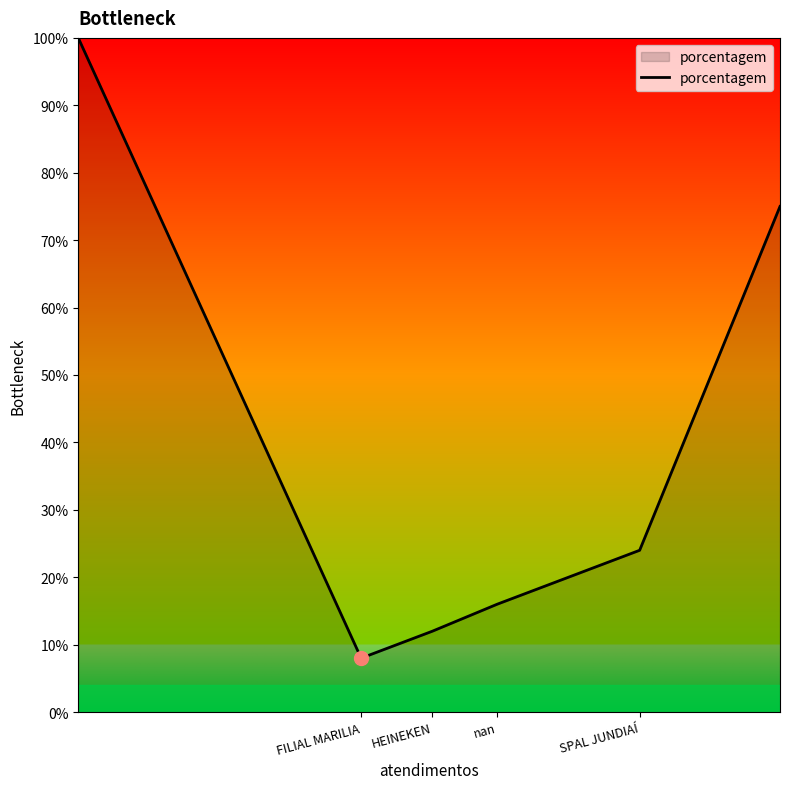

True or false: there are more than 0 points higher than both neighbors.

False